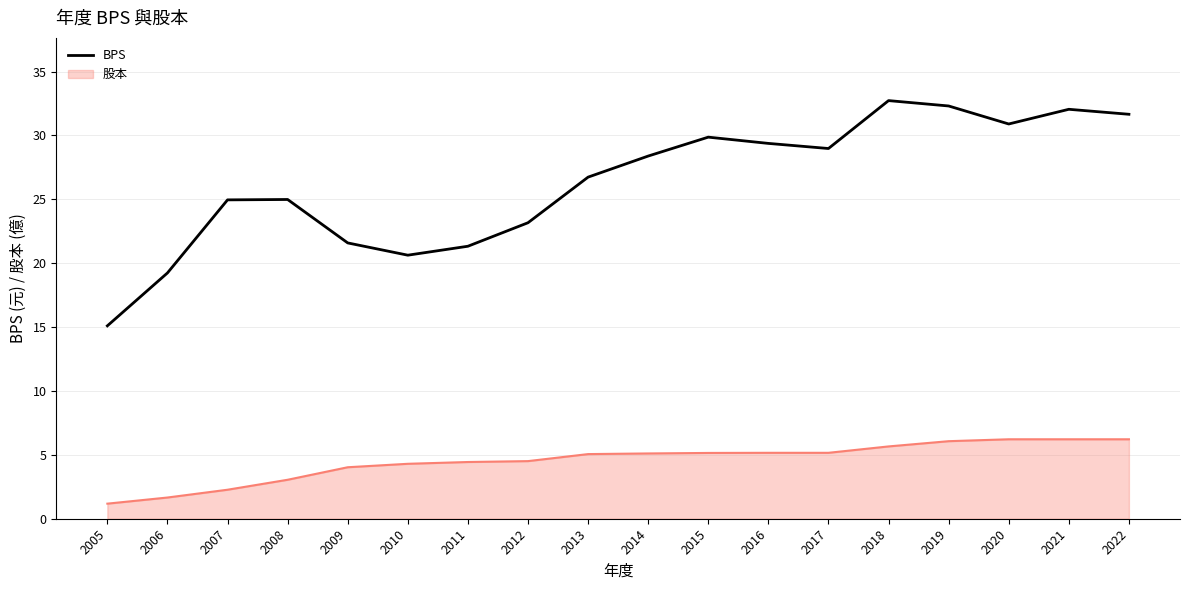

Rank the series by their average value, from lowest to highest.

股本, BPS